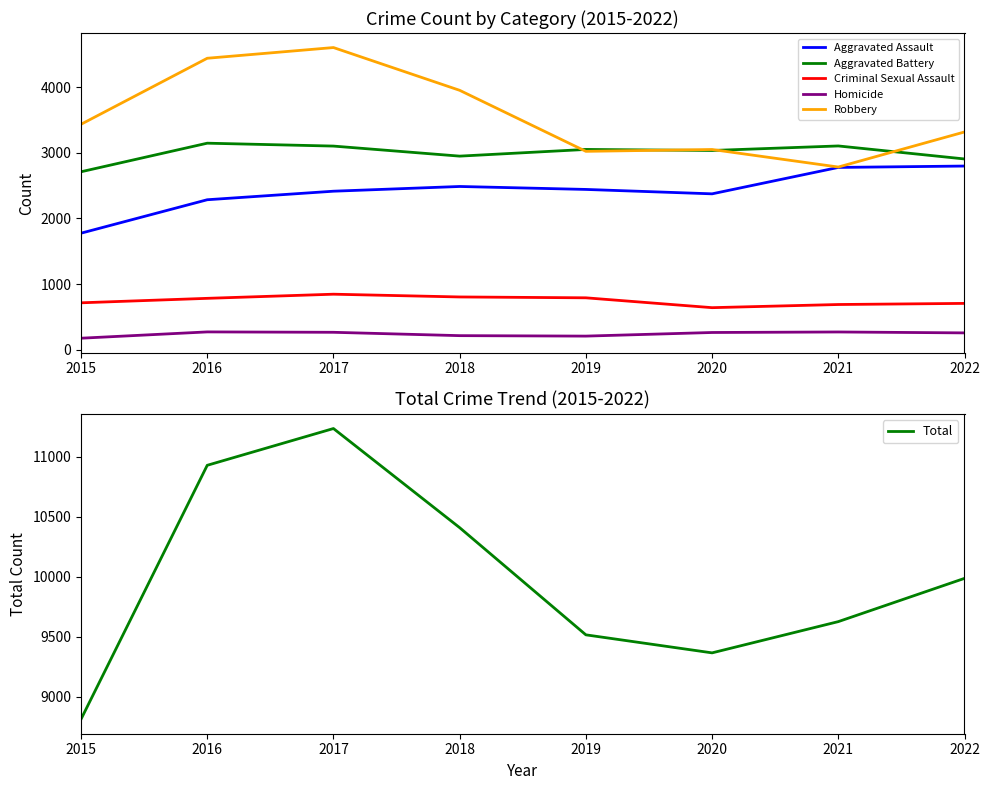

At which category is the sum across all series the highest?

2017